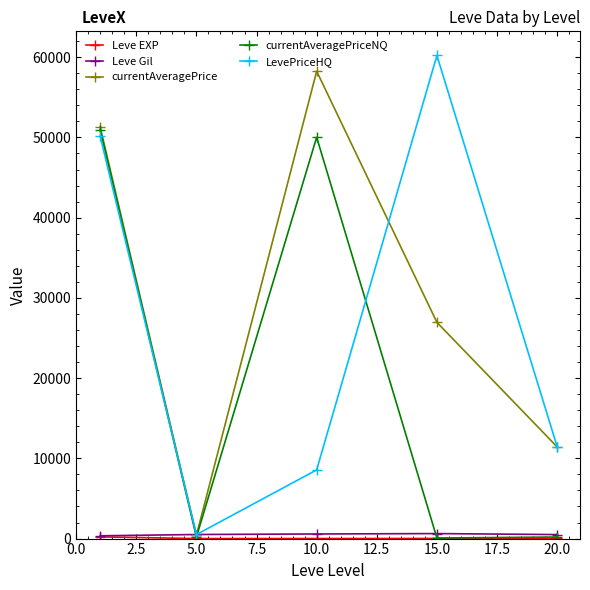

What is the value of the LevePriceHQ point at the 1st from the left?

50118.0